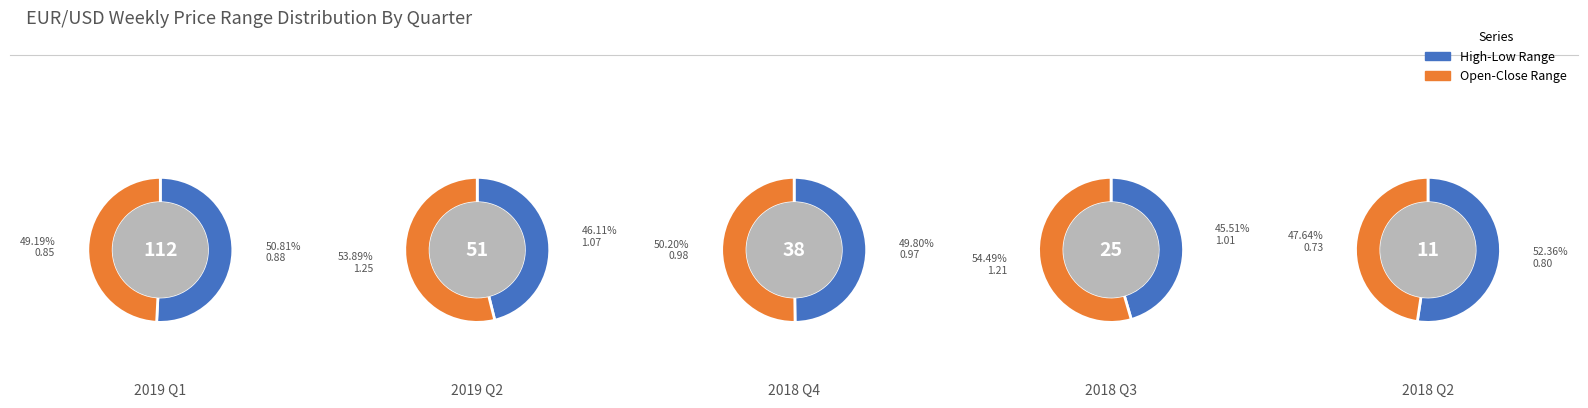

To the nearest percent, what is the difference between the 2 and 0 slice percentages?

3%